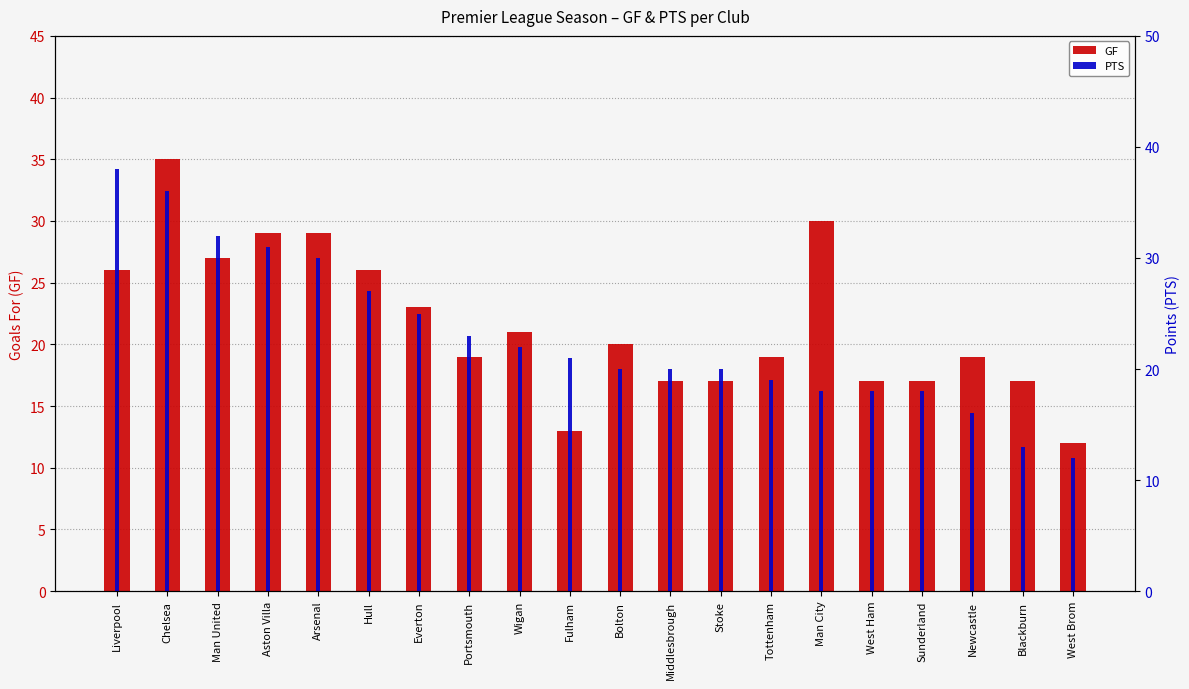

Which series has the largest total across all categories?

PTS